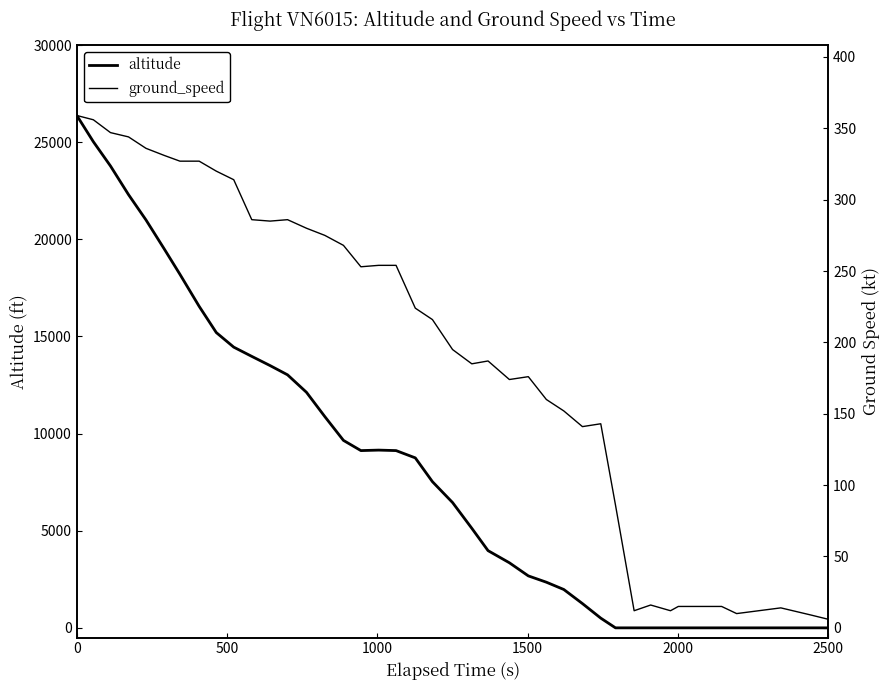

What is the difference between the second highest and minimum values in the altitude series?

25025.0